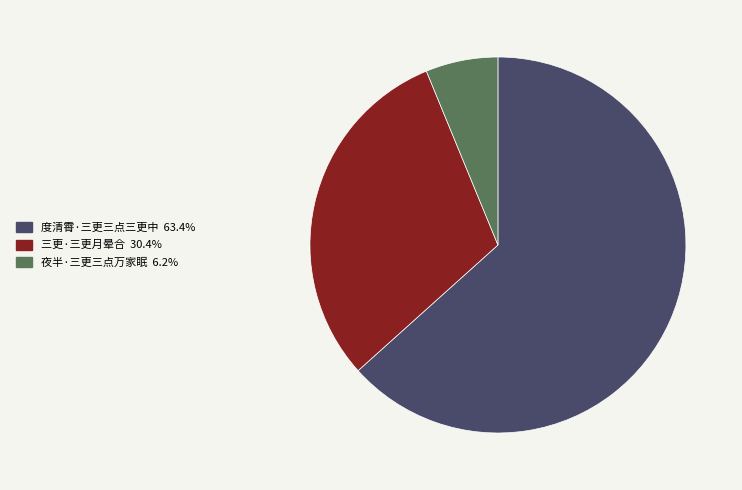

Approximately how many times larger is the value at 三更·三更月晕合 compared to 度清霄·三更三点三更中?

0.5